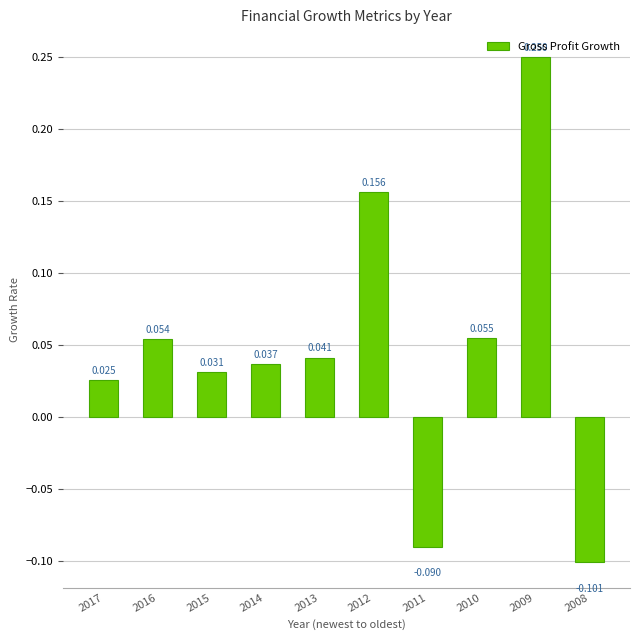

True or false: the data shows 0.1 at 2014.

False